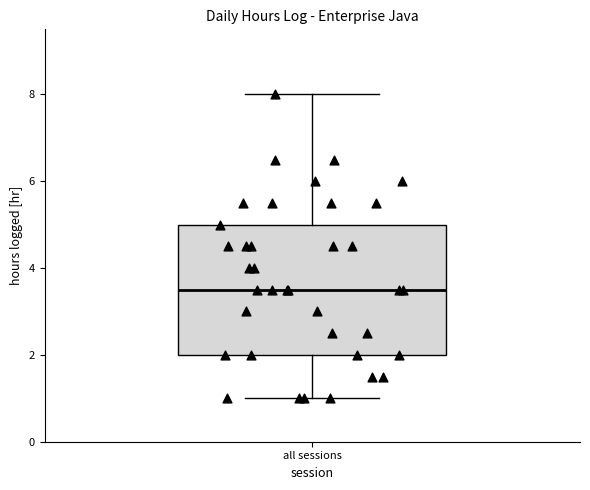

Transcribe this box plot: give where the median line is, the range the box spans, and where the two whiskers end, as read against the y-axis. The values are not printed on the chart, so give them approximately, as read against the axis.

median 3.6, box 2.0 to 5.0, whiskers 1.0 to 8.0